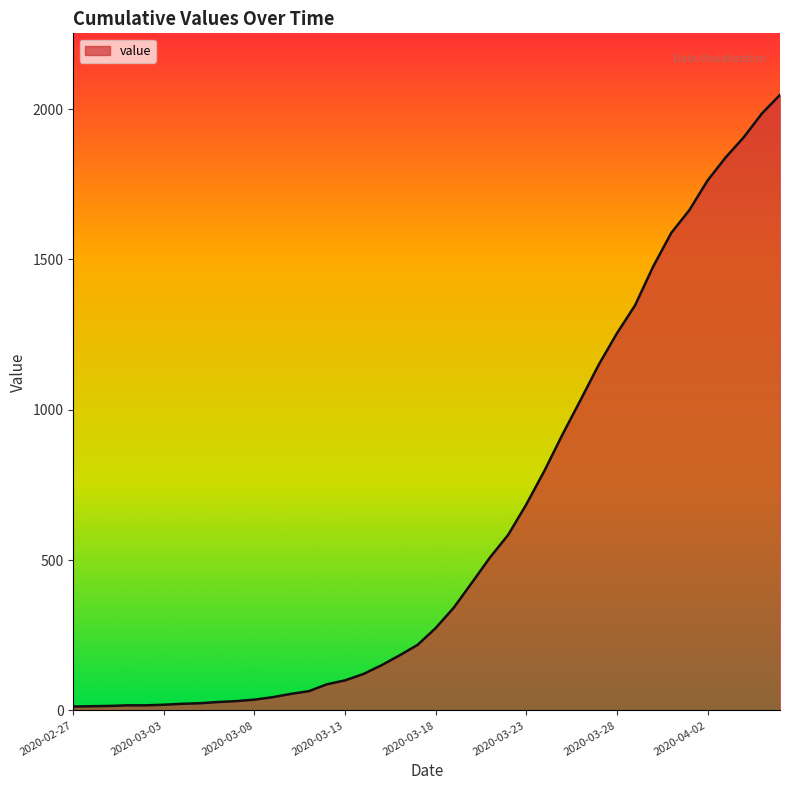

What is the difference between the maximum and minimum values?

2034